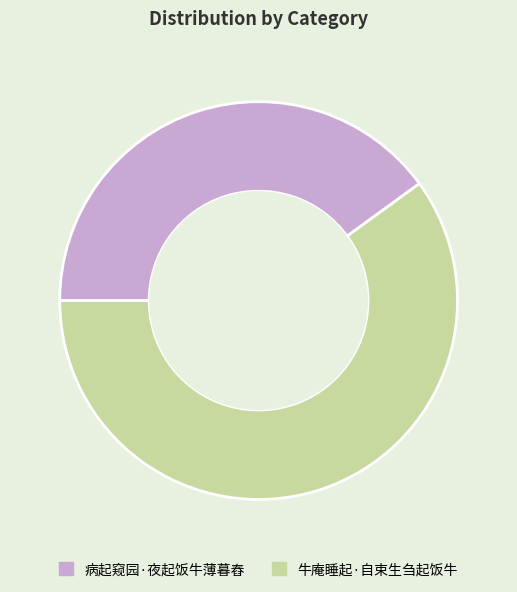

Rank the categories by value from highest to lowest.

牛庵睡起·自束生刍起饭牛, 病起窥园·夜起饭牛薄暮舂